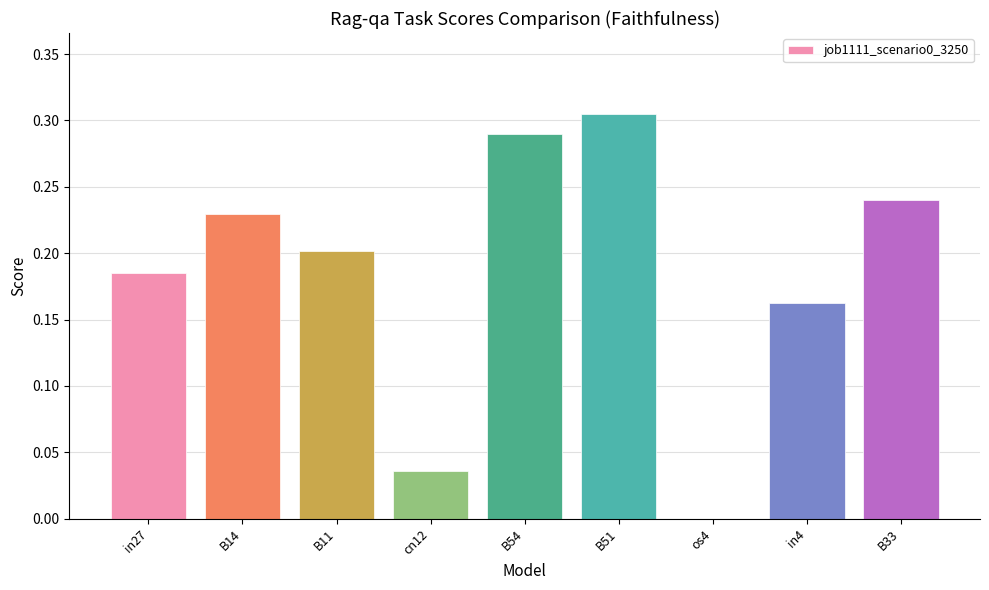

Which category has the highest value across all series?

B51